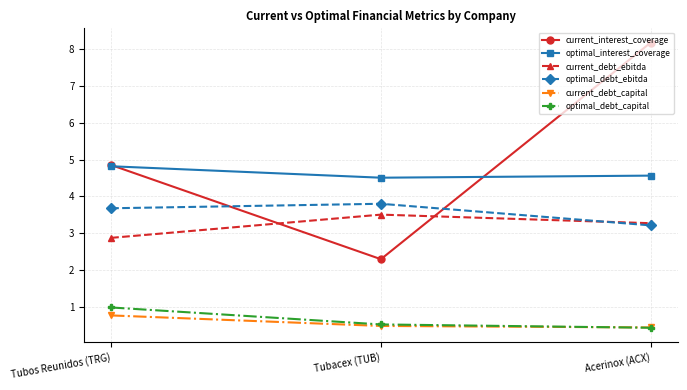

What is the sum of the optimal_interest_coverage values at Tubacex (TUB) and Acerinox (ACX)?

9.1